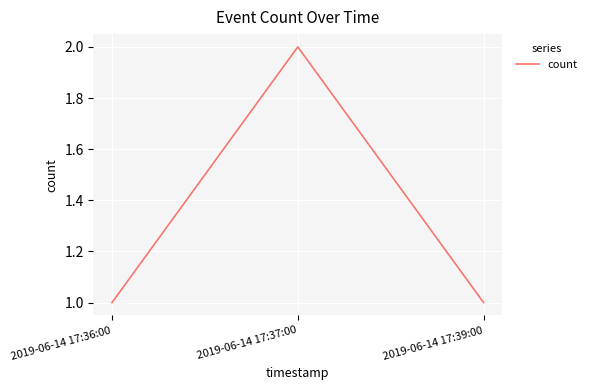

What is the sum of the values at 2019-06-14 17:37:00 and 2019-06-14 17:36:00?

3